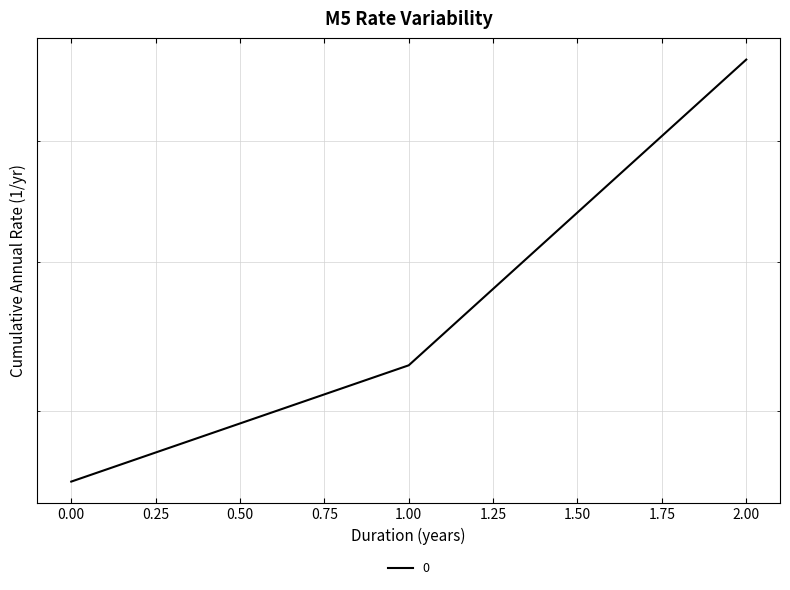

What is the sum of the values at 2 and 1?

1106.3